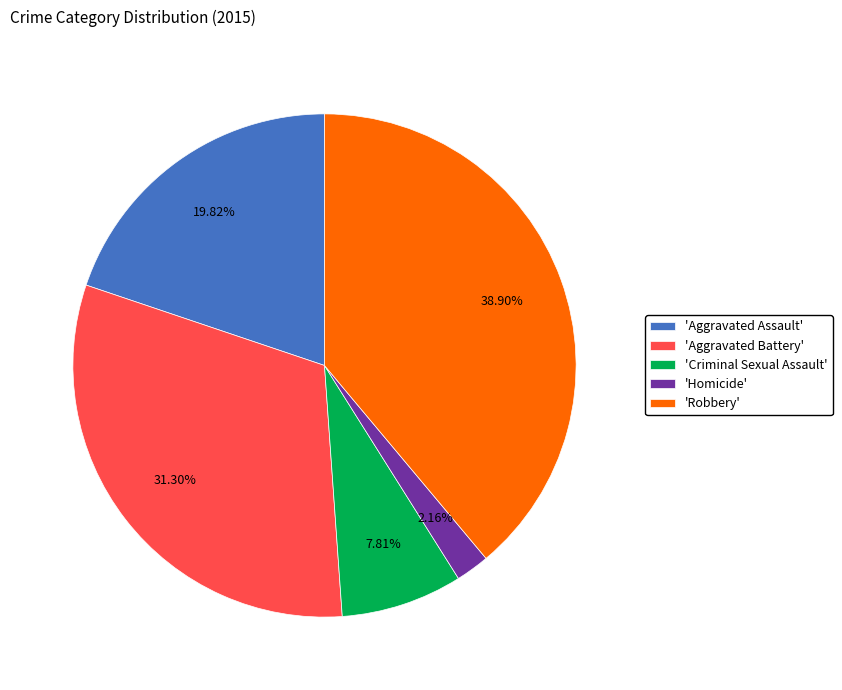

Combined, do 'Aggravated Battery' and 'Criminal Sexual Assault' account for over 50%?

No